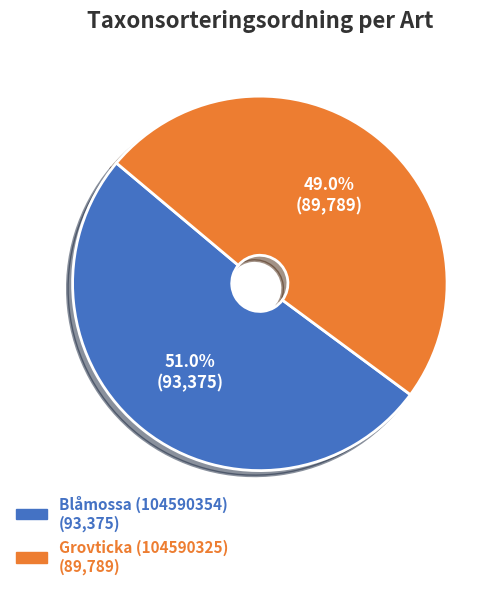

What is the smallest slice in the pie chart?

Grovticka (104590325)